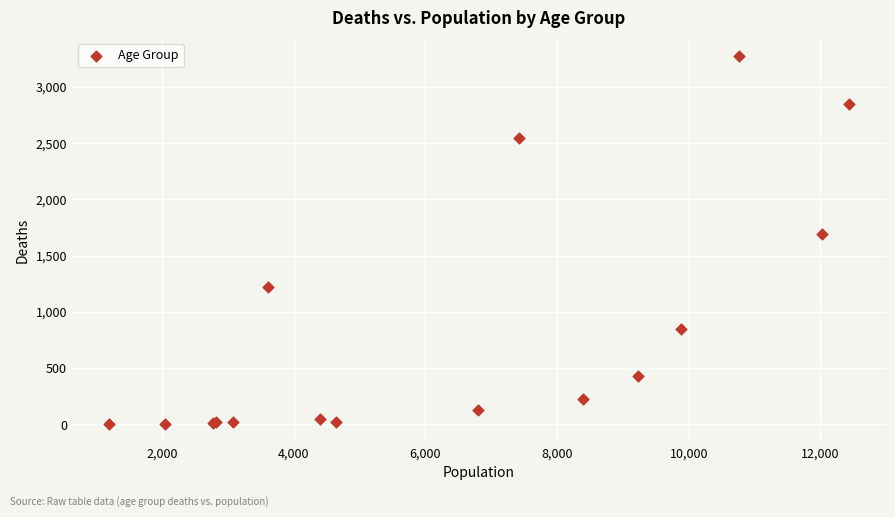

What Y value in the scatter plot is closest to 1638?

1690